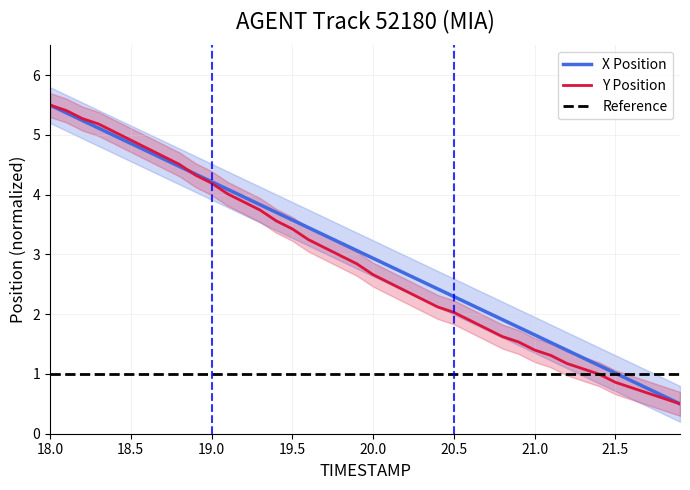

The value of X Position at 19.0 is 6.4. True or false?

False